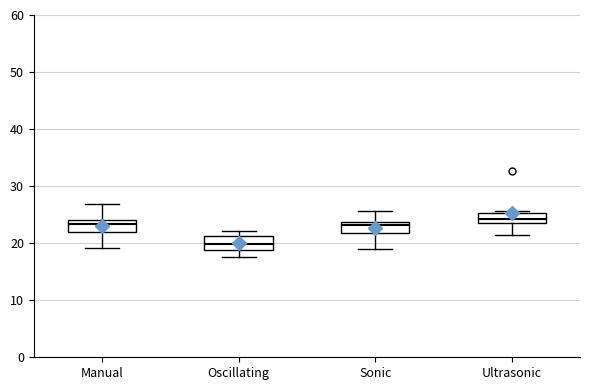

Where does the lower whisker of the box for Oscillating end on the y-axis? The values are not printed on the chart, so give them approximately, as read against the axis.

18